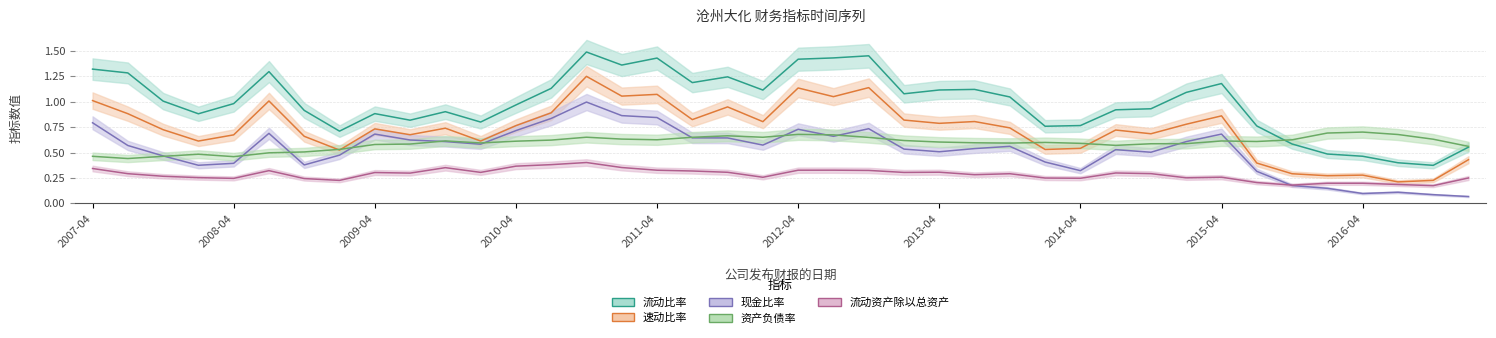

At which category does 速动比率 reach its first local valley?

2008-03-15